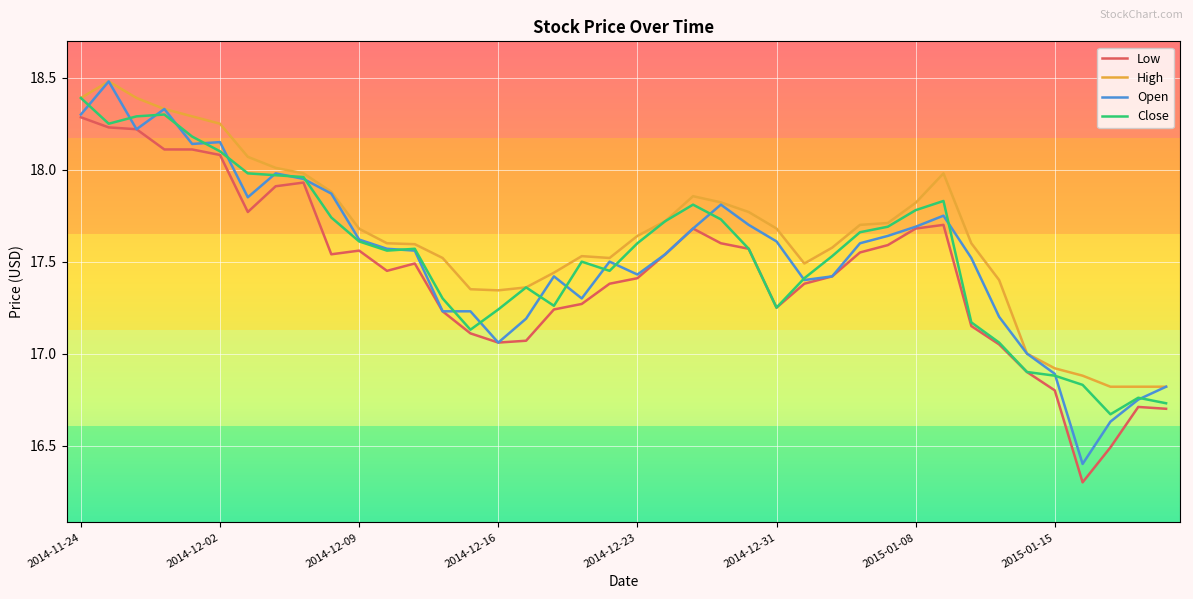

Which series has the largest total across all categories?

High